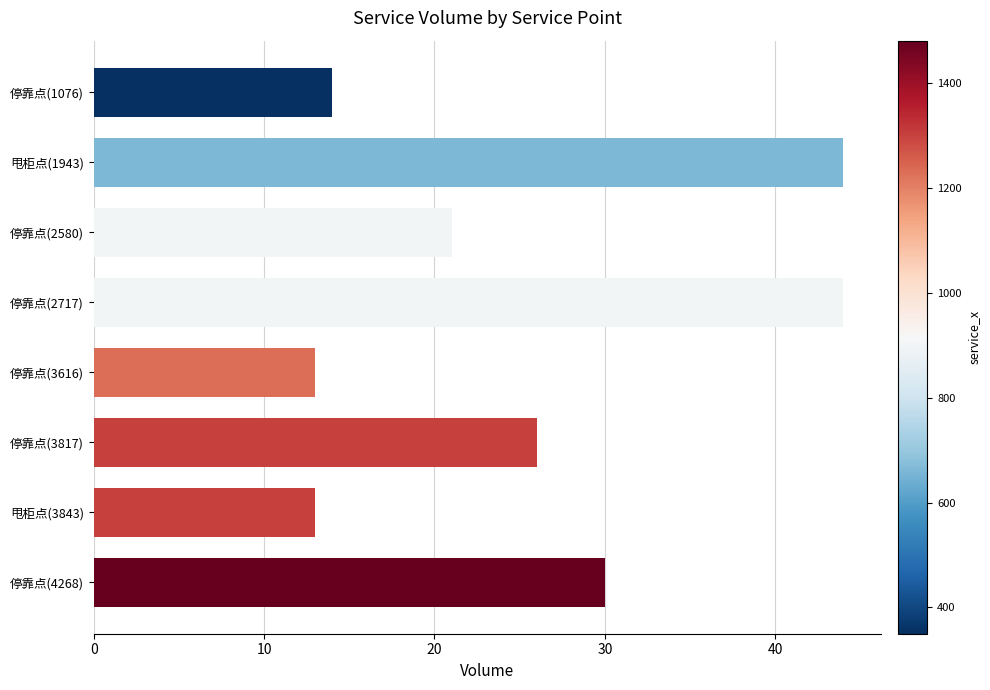

What is the average value?

26